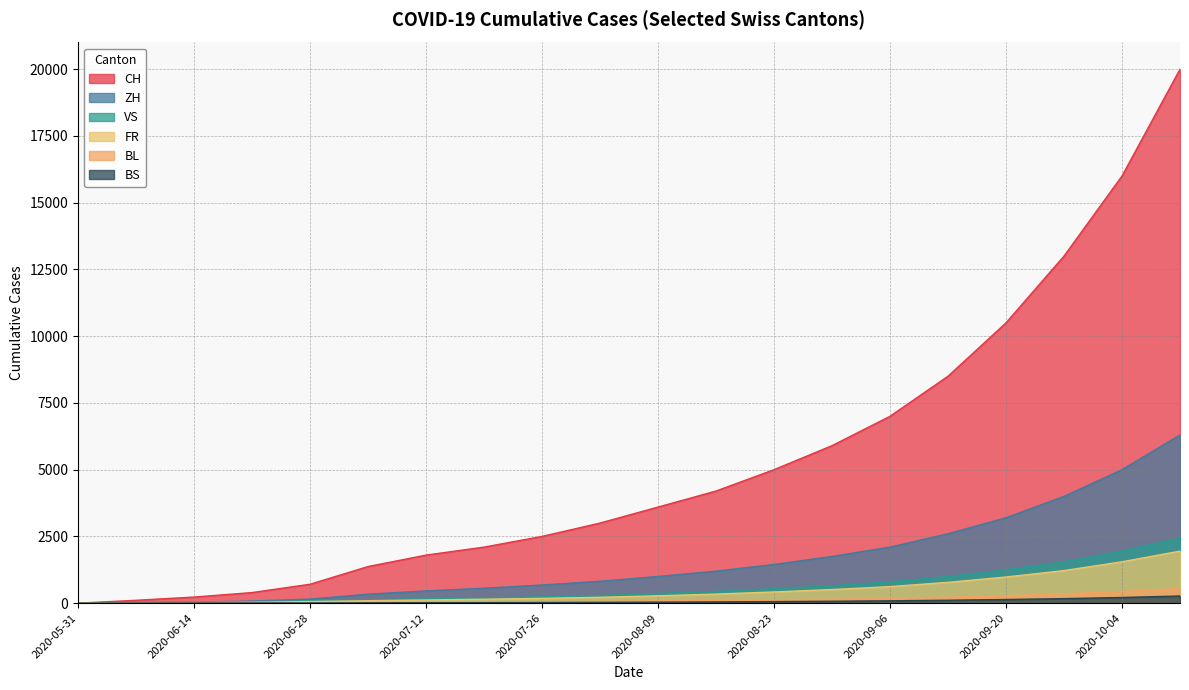

True or false: CH and BL intersect in this chart.

False